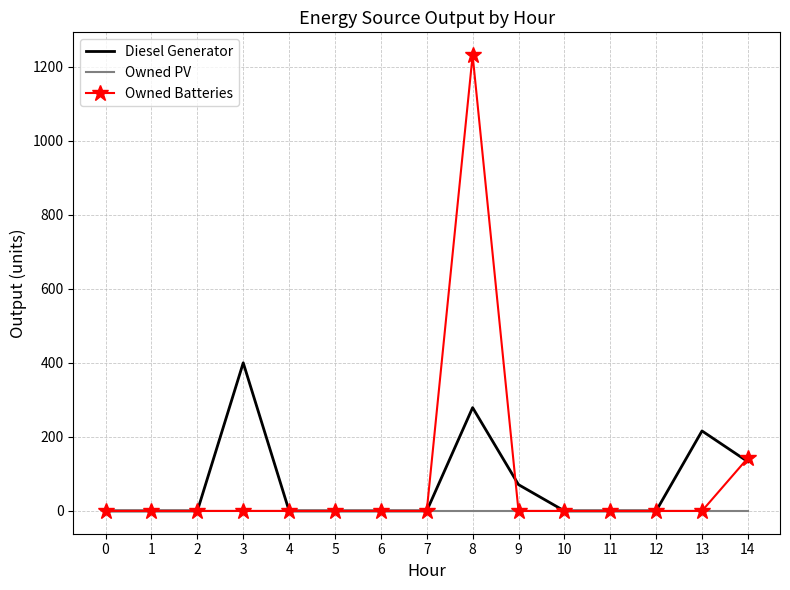

How many Diesel Generator values are between 0 and 133?

12